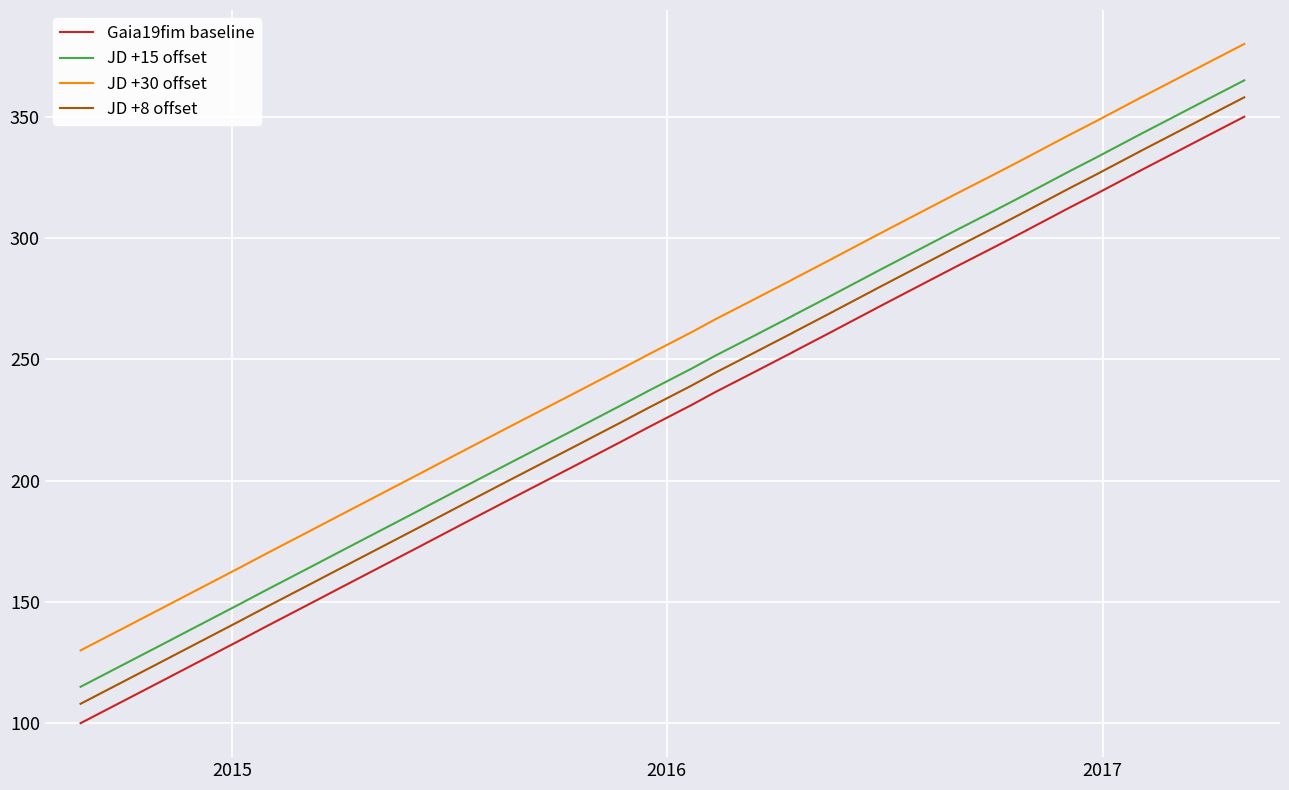

How many values in the JD +8 offset series exceed 253?

20